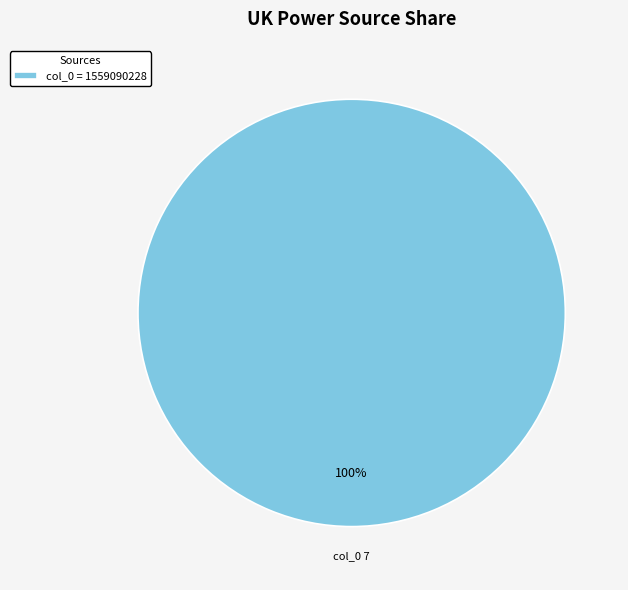

Is it true that col_0 = 1559090228 is 100% of the pie?

True